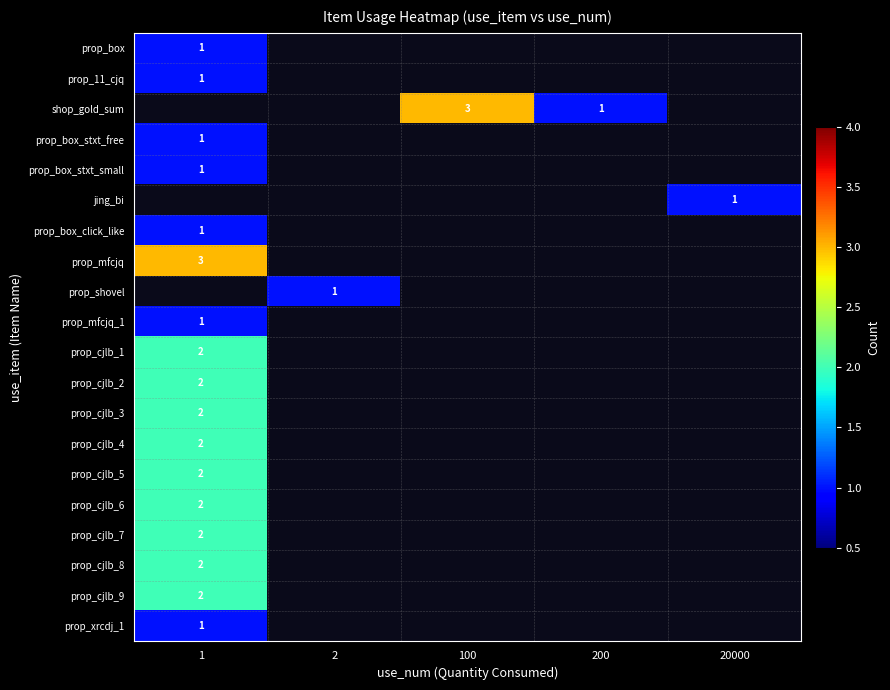

At which label does prop_shovel reach its peak?

1